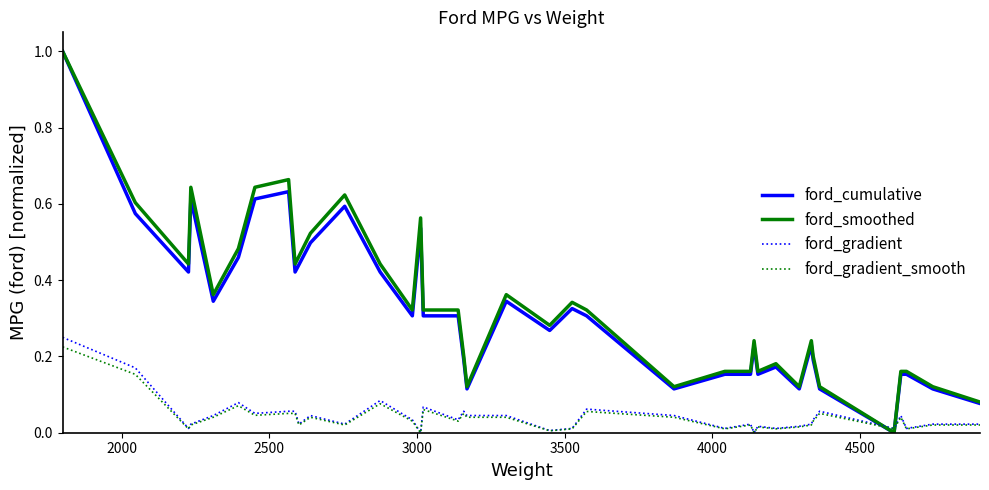

What is the greatest value displayed?

1.0